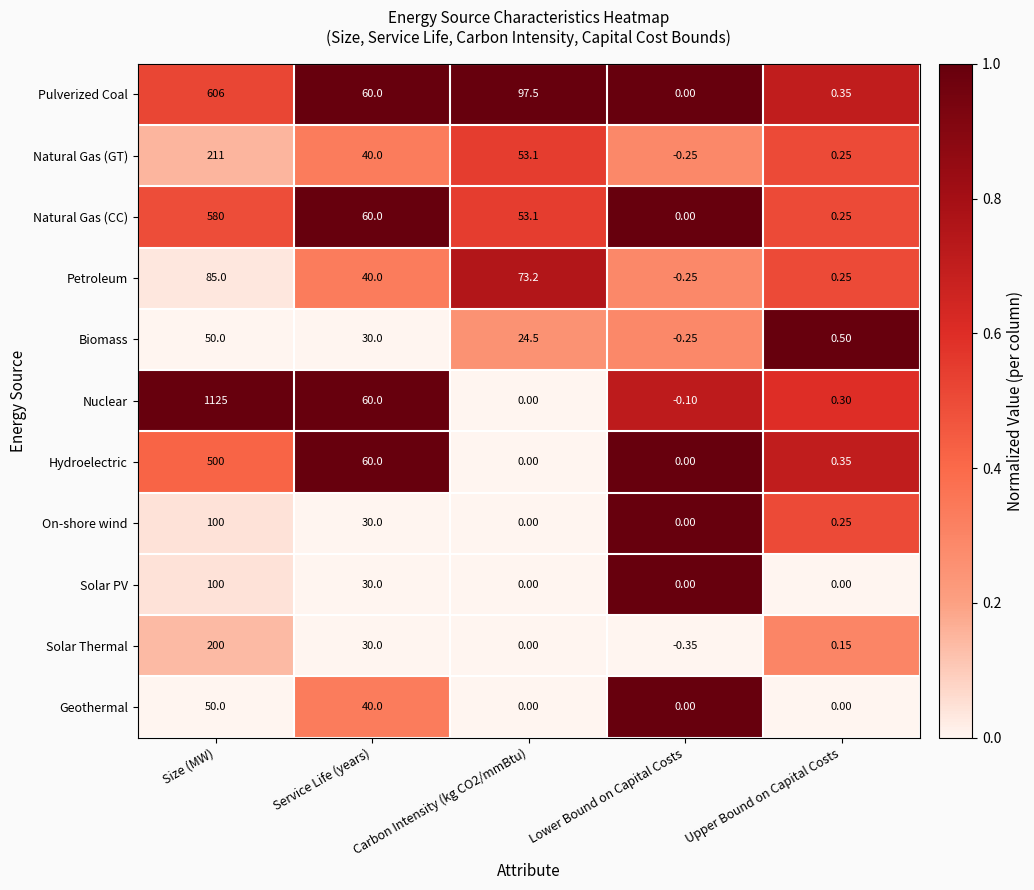

Which category has the highest value in the Nuclear series?

Size (MW)